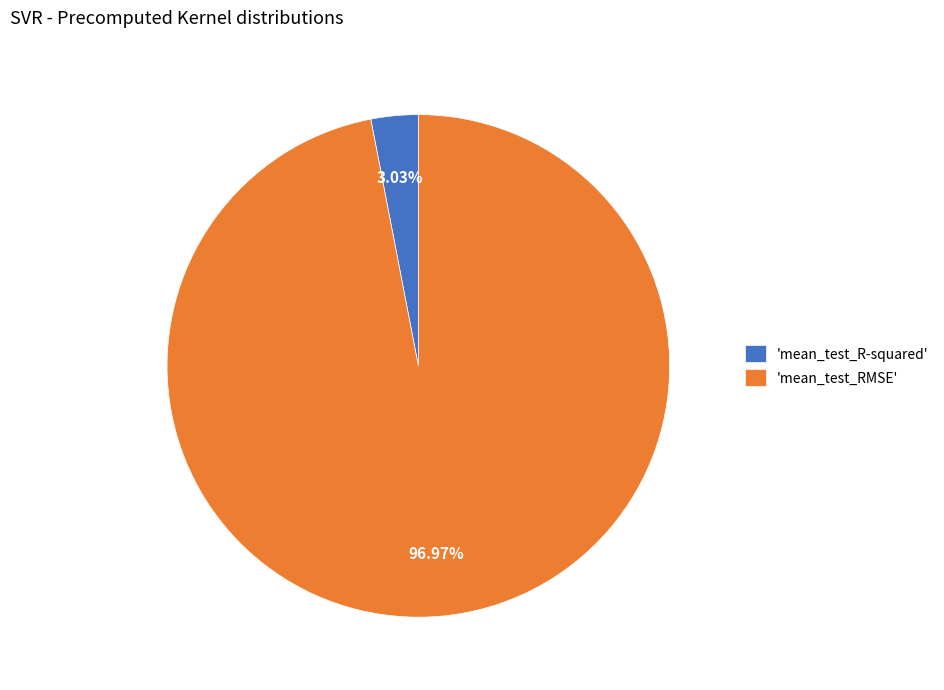

How many segments does this pie chart have?

2